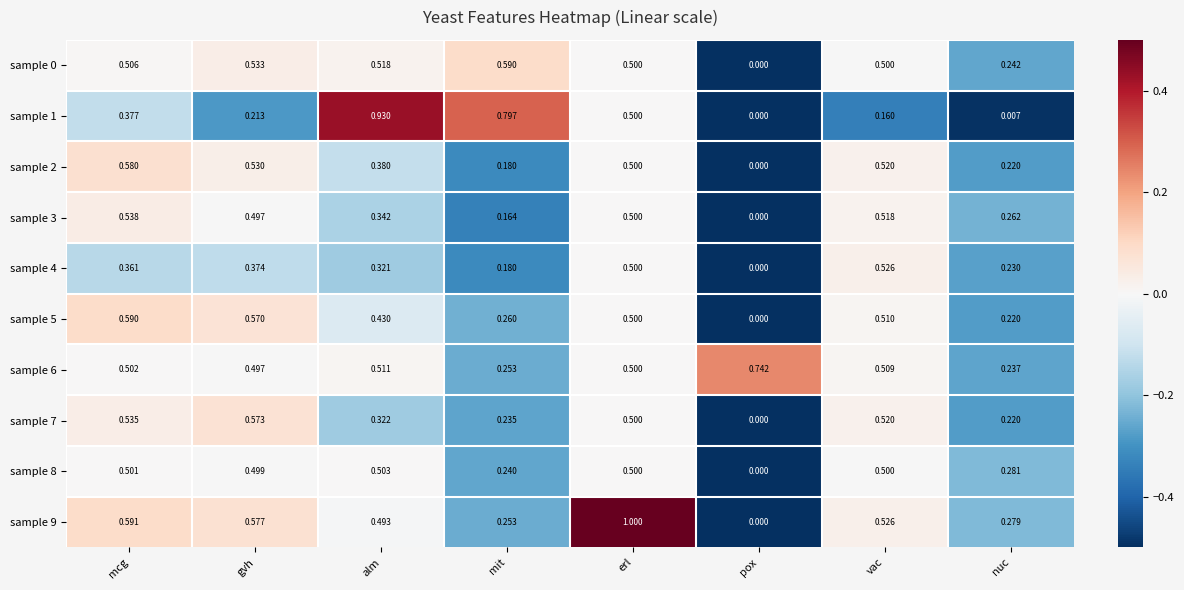

At which category does the chart reach its peak across all series?

erl